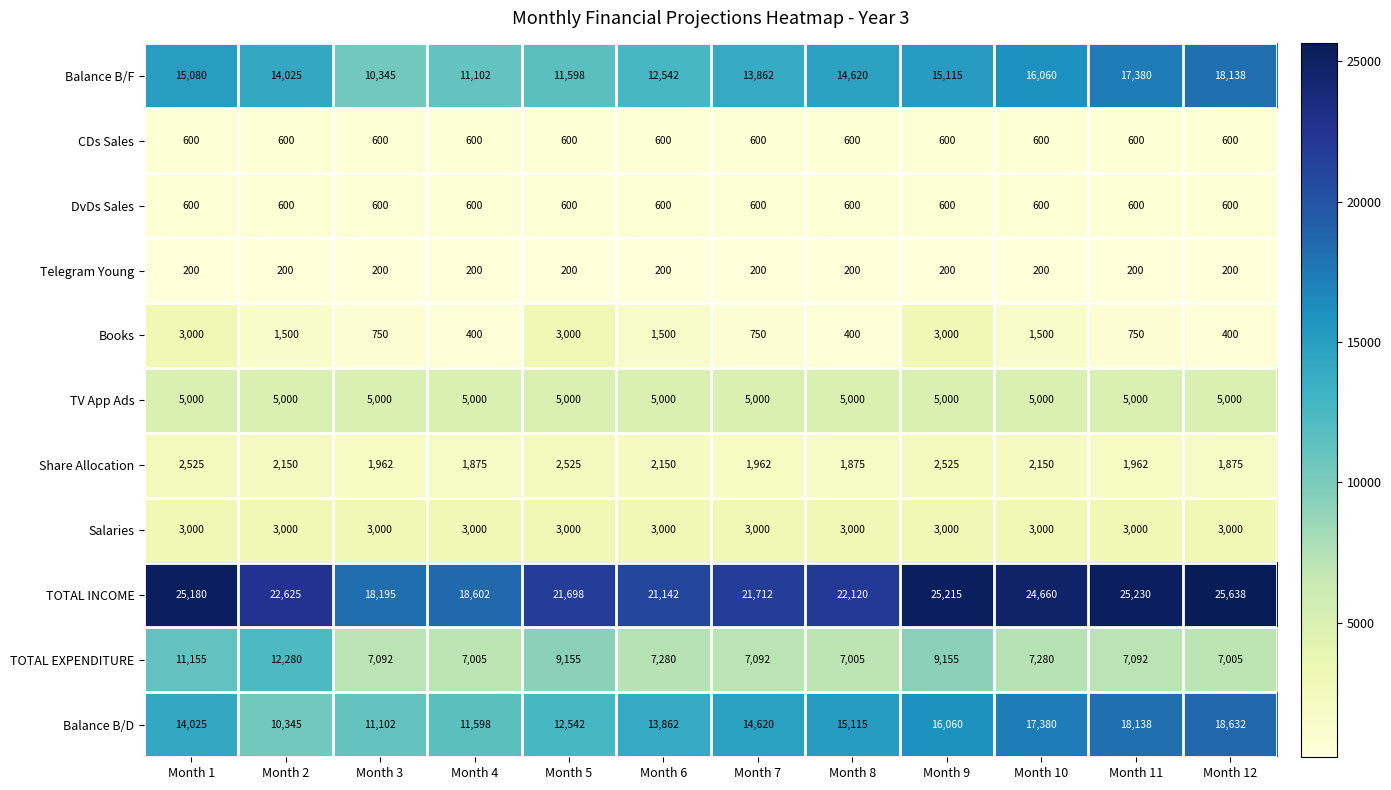

What is the total value across all series at Month 4?

59982